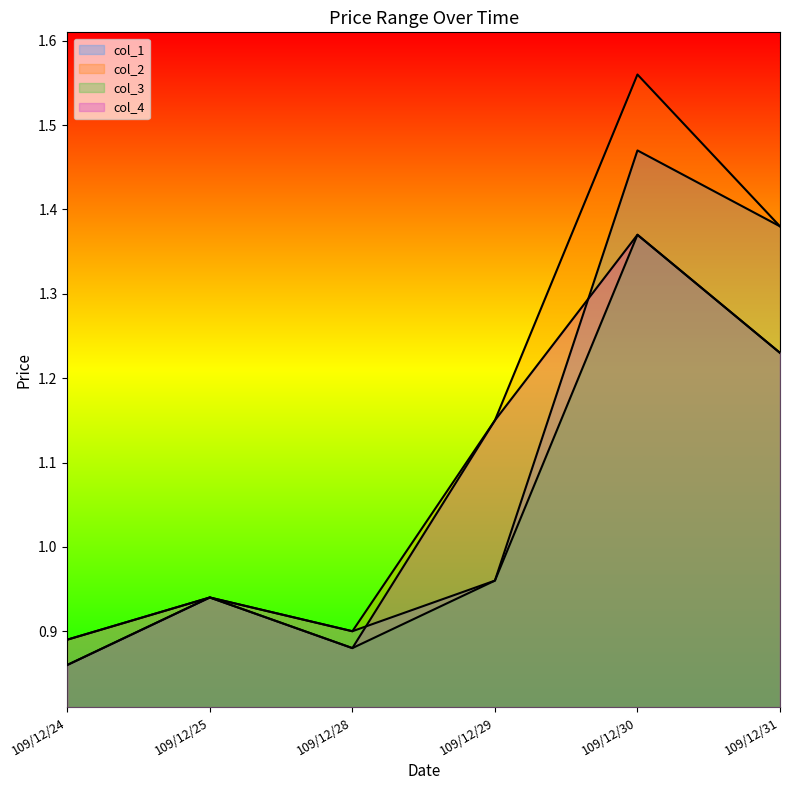

Rank the series by their average value, from lowest to highest.

col_3, col_4, col_1, col_2